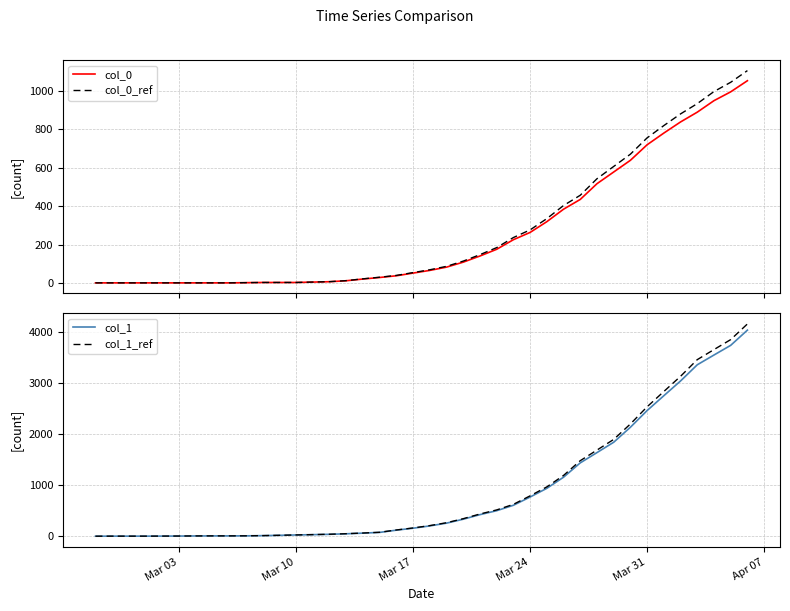

What is the maximum value for col_0_ref?

1106.7